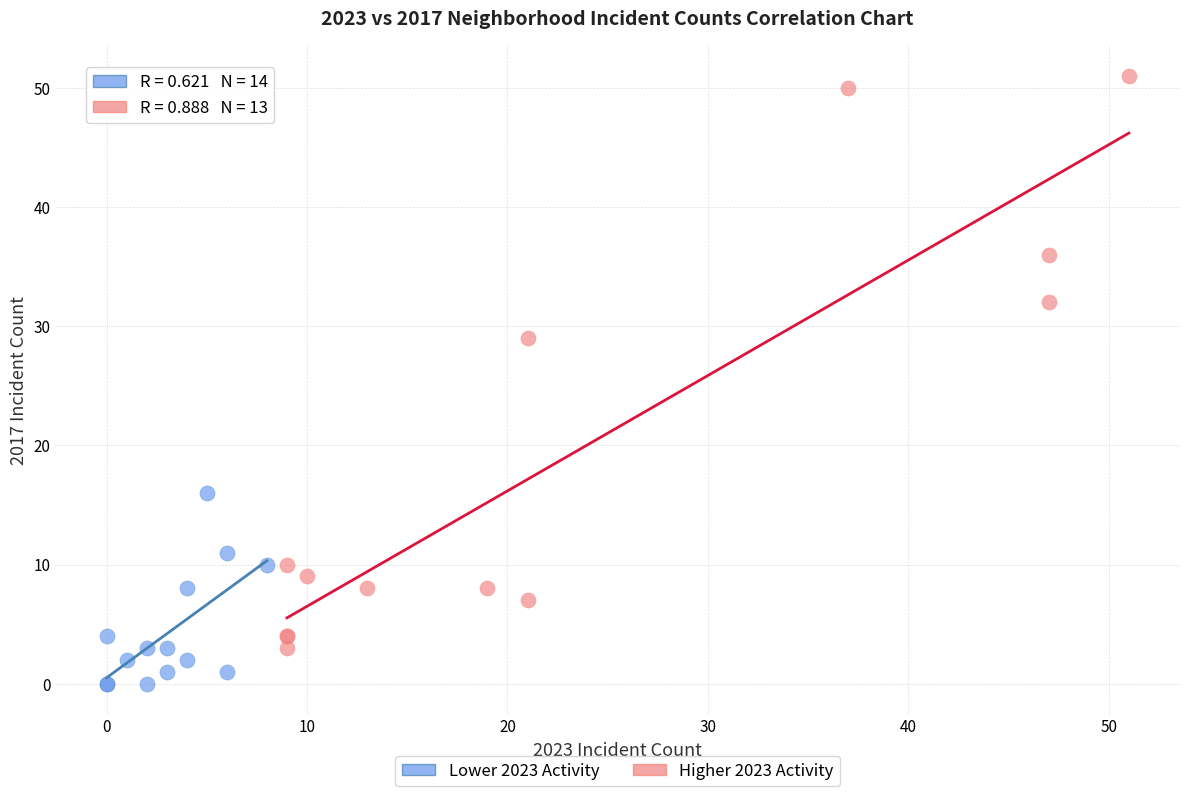

Which series reaches the maximum Y coordinate?

Higher 2023 Activity